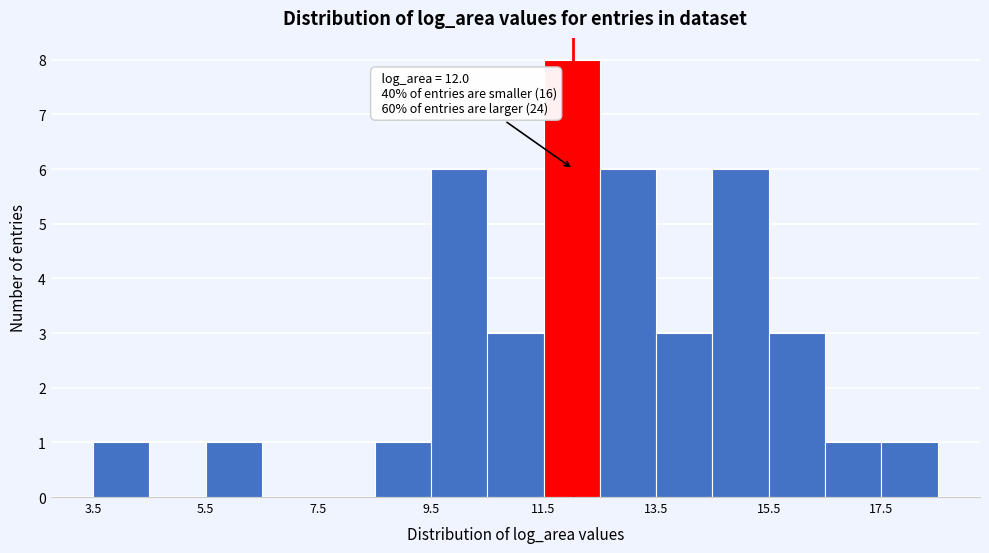

Which range on the x-axis has the tallest bar?

11.4 to 12.4